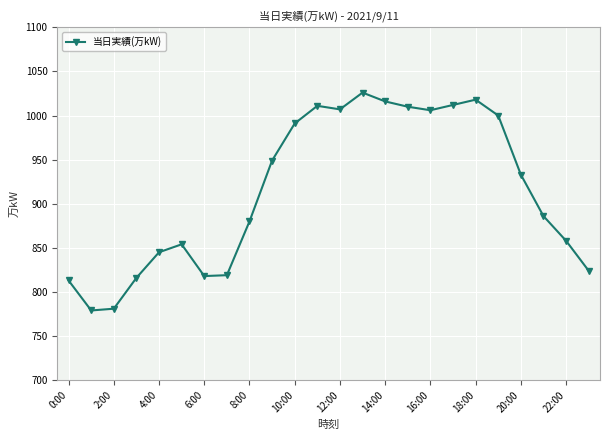

What is the average value?

915